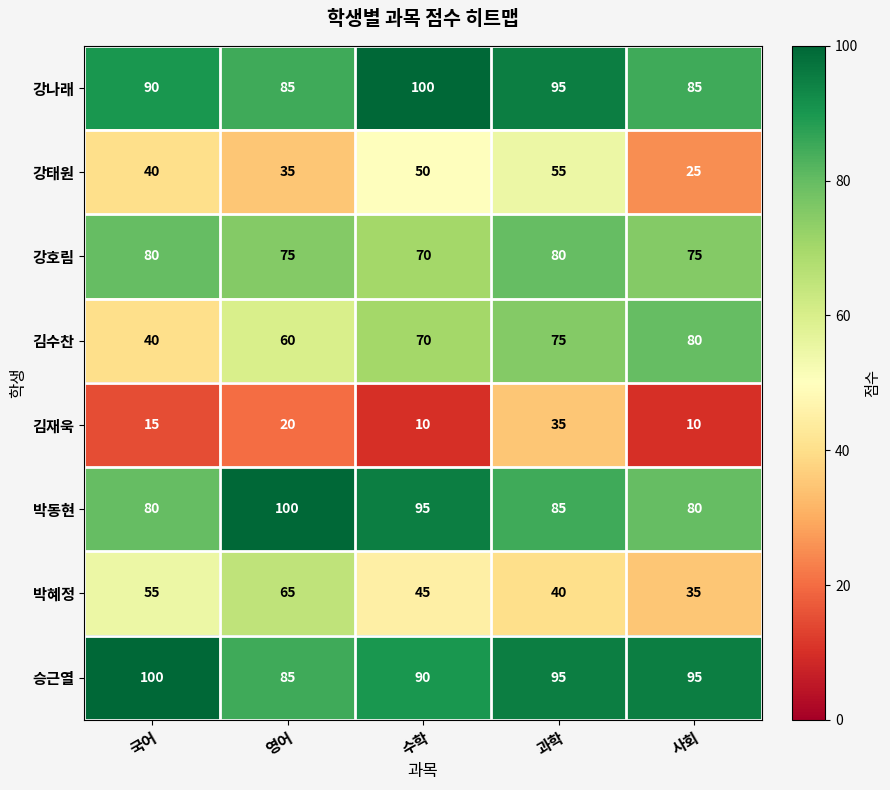

Rank the categories by 강태원 value from lowest to highest.

사회, 영어, 국어, 수학, 과학